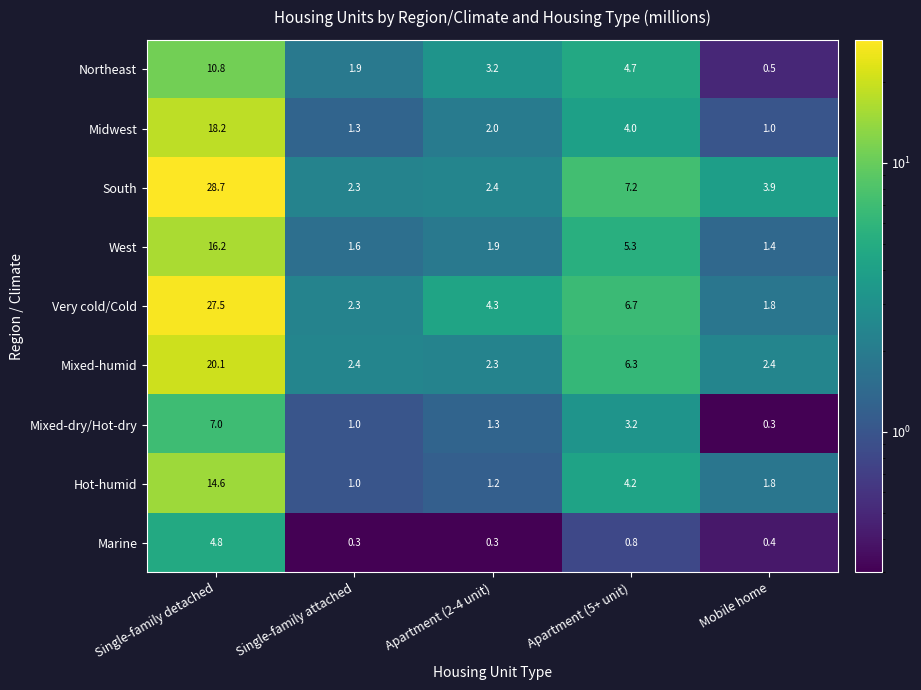

True or false: Mixed-dry/Hot-dry has a value of 1.0 at Single-family attached.

True